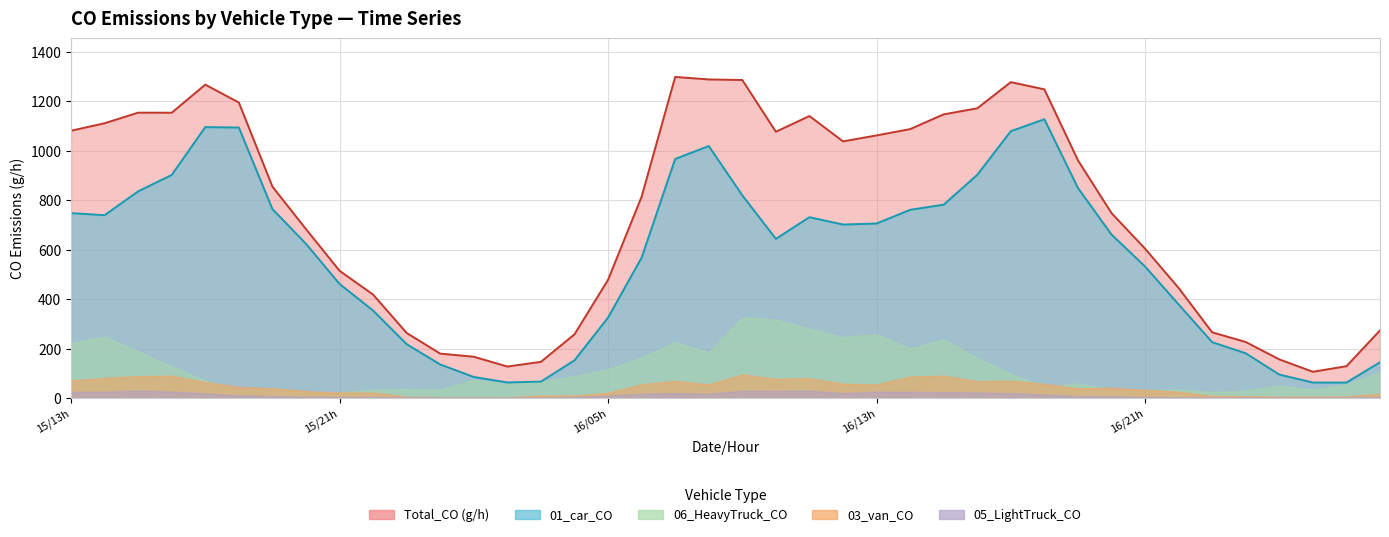

Which series has the largest total across all categories?

Total_CO (g/h)